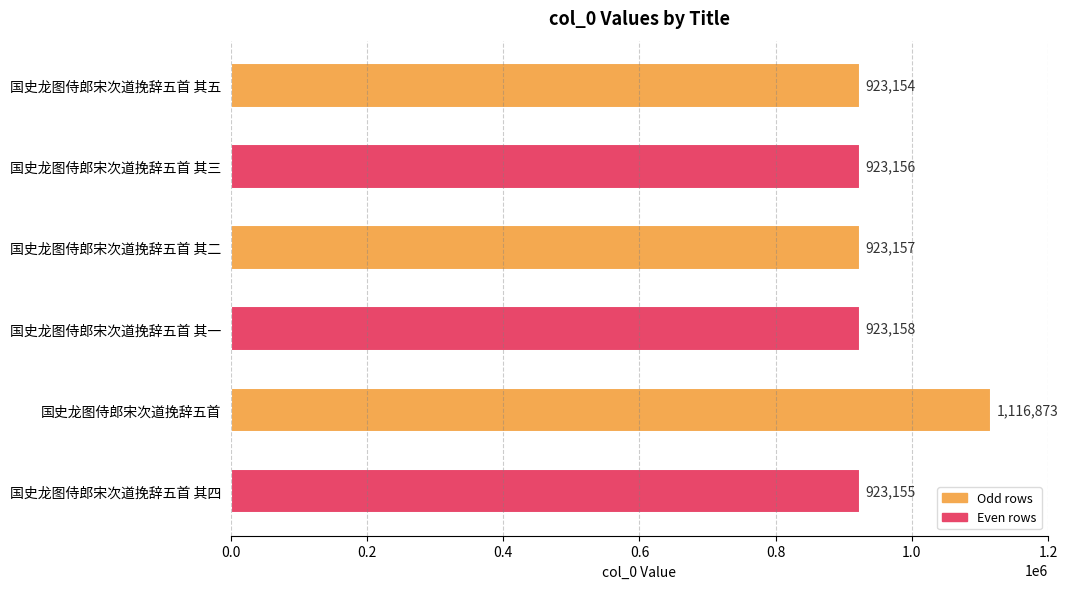

List the labels in order of value, largest first.

国史龙图侍郎宋次道挽辞五首, 国史龙图侍郎宋次道挽辞五首 其一, 国史龙图侍郎宋次道挽辞五首 其二, 国史龙图侍郎宋次道挽辞五首 其三, 国史龙图侍郎宋次道挽辞五首 其四, 国史龙图侍郎宋次道挽辞五首 其五